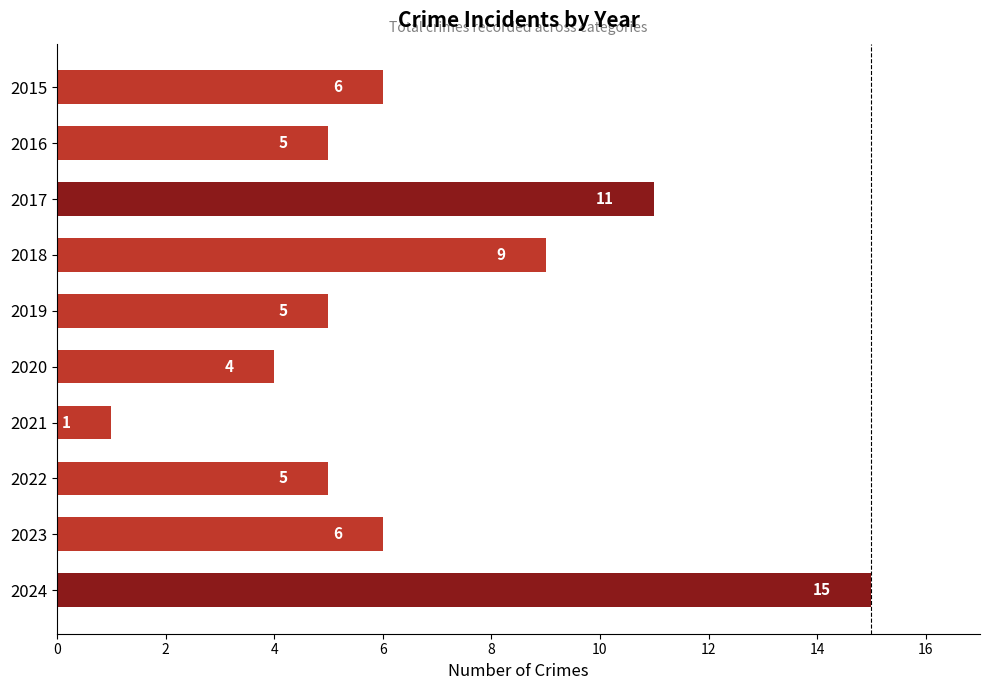

What is the difference between the maximum and minimum values?

14